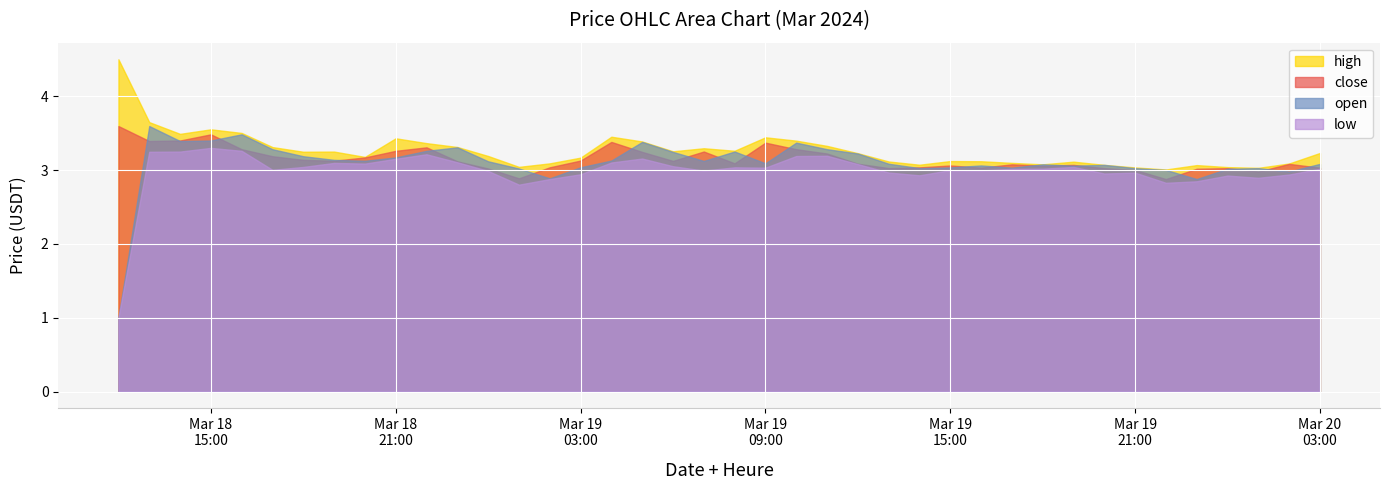

Reading right to left, extract all data points from this chart.

high: 2024-03-20 03:00=3.2	2024-03-20 02:00=3.1	2024-03-20 01:00=3.0	2024-03-20 00:00=3.0	2024-03-19 23:00=3.1	2024-03-19 22:00=3.0	2024-03-19 21:00=3.0	2024-03-19 20:00=3.1	2024-03-19 19:00=3.1	2024-03-19 18:00=3.1	2024-03-19 17:00=3.1	2024-03-19 16:00=3.1	2024-03-19 15:00=3.1	2024-03-19 14:00=3.1	2024-03-19 13:00=3.1	2024-03-19 12:00=3.2	2024-03-19 11:00=3.3	2024-03-19 10:00=3.4	2024-03-19 09:00=3.4	2024-03-19 08:00=3.3	2024-03-19 07:00=3.3	2024-03-19 06:00=3.3	2024-03-19 05:00=3.4	2024-03-19 04:00=3.5	2024-03-19 03:00=3.2	2024-03-19 02:00=3.1	2024-03-19 01:00=3.0	2024-03-19 00:00=3.2	2024-03-18 23:00=3.3	2024-03-18 22:00=3.4	2024-03-18 21:00=3.4	2024-03-18 20:00=3.2	2024-03-18 19:00=3.2	2024-03-18 18:00=3.2	2024-03-18 17:00=3.3	2024-03-18 16:00=3.5	2024-03-18 15:00=3.6	2024-03-18 14:00=3.5	2024-03-18 13:00=3.6	2024-03-18 12:00=4.5
close: 2024-03-20 03:00=3.0	2024-03-20 02:00=3.1	2024-03-20 01:00=3.0	2024-03-20 00:00=3.0	2024-03-19 23:00=3.0	2024-03-19 22:00=2.9	2024-03-19 21:00=3.0	2024-03-19 20:00=3.0	2024-03-19 19:00=3.1	2024-03-19 18:00=3.1	2024-03-19 17:00=3.1	2024-03-19 16:00=3.0	2024-03-19 15:00=3.1	2024-03-19 14:00=3.0	2024-03-19 13:00=3.0	2024-03-19 12:00=3.1	2024-03-19 11:00=3.2	2024-03-19 10:00=3.3	2024-03-19 09:00=3.4	2024-03-19 08:00=3.1	2024-03-19 07:00=3.3	2024-03-19 06:00=3.1	2024-03-19 05:00=3.2	2024-03-19 04:00=3.4	2024-03-19 03:00=3.1	2024-03-19 02:00=3.0	2024-03-19 01:00=2.9	2024-03-19 00:00=3.0	2024-03-18 23:00=3.1	2024-03-18 22:00=3.3	2024-03-18 21:00=3.3	2024-03-18 20:00=3.2	2024-03-18 19:00=3.1	2024-03-18 18:00=3.1	2024-03-18 17:00=3.2	2024-03-18 16:00=3.3	2024-03-18 15:00=3.5	2024-03-18 14:00=3.4	2024-03-18 13:00=3.4	2024-03-18 12:00=3.6
open: 2024-03-20 03:00=3.1	2024-03-20 02:00=3.0	2024-03-20 01:00=3.0	2024-03-20 00:00=3.0	2024-03-19 23:00=2.9	2024-03-19 22:00=3.0	2024-03-19 21:00=3.0	2024-03-19 20:00=3.1	2024-03-19 19:00=3.1	2024-03-19 18:00=3.1	2024-03-19 17:00=3.0	2024-03-19 16:00=3.1	2024-03-19 15:00=3.0	2024-03-19 14:00=3.0	2024-03-19 13:00=3.1	2024-03-19 12:00=3.2	2024-03-19 11:00=3.3	2024-03-19 10:00=3.4	2024-03-19 09:00=3.1	2024-03-19 08:00=3.3	2024-03-19 07:00=3.1	2024-03-19 06:00=3.2	2024-03-19 05:00=3.4	2024-03-19 04:00=3.1	2024-03-19 03:00=3.0	2024-03-19 02:00=2.9	2024-03-19 01:00=3.0	2024-03-19 00:00=3.1	2024-03-18 23:00=3.3	2024-03-18 22:00=3.3	2024-03-18 21:00=3.2	2024-03-18 20:00=3.1	2024-03-18 19:00=3.1	2024-03-18 18:00=3.2	2024-03-18 17:00=3.3	2024-03-18 16:00=3.5	2024-03-18 15:00=3.4	2024-03-18 14:00=3.4	2024-03-18 13:00=3.6	2024-03-18 12:00=1.0
low: 2024-03-20 03:00=3.0	2024-03-20 02:00=2.9	2024-03-20 01:00=2.9	2024-03-20 00:00=2.9	2024-03-19 23:00=2.8	2024-03-19 22:00=2.8	2024-03-19 21:00=3.0	2024-03-19 20:00=3.0	2024-03-19 19:00=3.0	2024-03-19 18:00=3.0	2024-03-19 17:00=3.0	2024-03-19 16:00=3.0	2024-03-19 15:00=3.0	2024-03-19 14:00=2.9	2024-03-19 13:00=3.0	2024-03-19 12:00=3.1	2024-03-19 11:00=3.2	2024-03-19 10:00=3.2	2024-03-19 09:00=3.0	2024-03-19 08:00=3.0	2024-03-19 07:00=3.0	2024-03-19 06:00=3.1	2024-03-19 05:00=3.2	2024-03-19 04:00=3.1	2024-03-19 03:00=2.9	2024-03-19 02:00=2.9	2024-03-19 01:00=2.8	2024-03-19 00:00=3.0	2024-03-18 23:00=3.1	2024-03-18 22:00=3.2	2024-03-18 21:00=3.2	2024-03-18 20:00=3.1	2024-03-18 19:00=3.1	2024-03-18 18:00=3.0	2024-03-18 17:00=3.0	2024-03-18 16:00=3.3	2024-03-18 15:00=3.3	2024-03-18 14:00=3.2	2024-03-18 13:00=3.2	2024-03-18 12:00=1.0